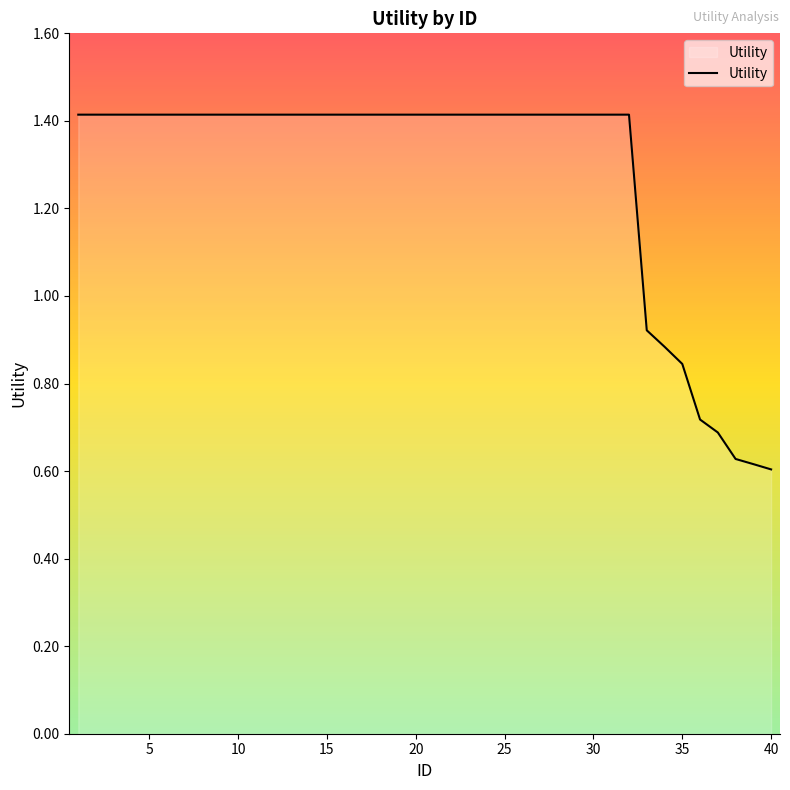

Does the chart display data point markers on the line(s)?

No